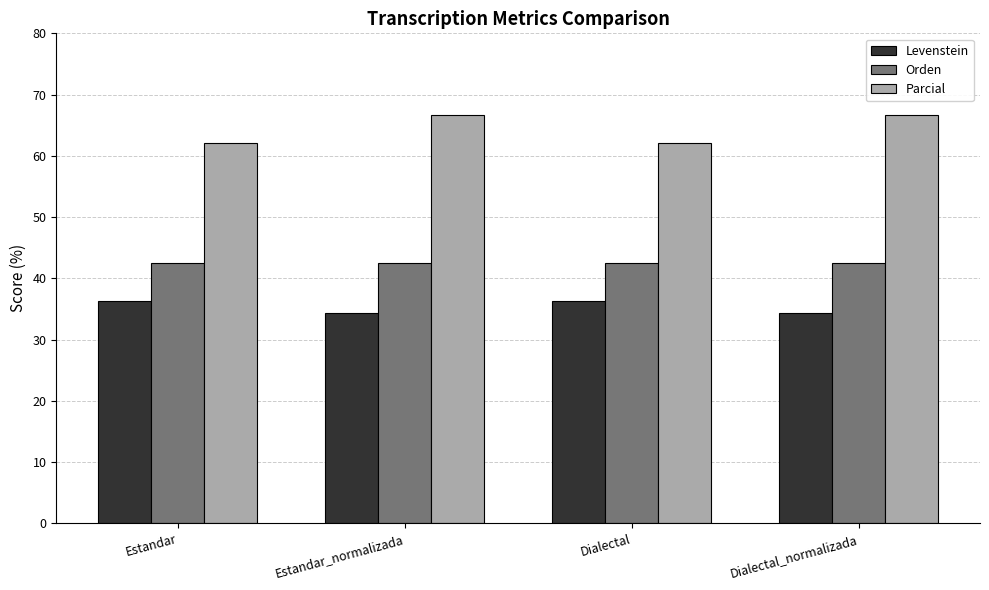

The Parcial series shows 66.7 at Estandar_normalizada. True or false?

True